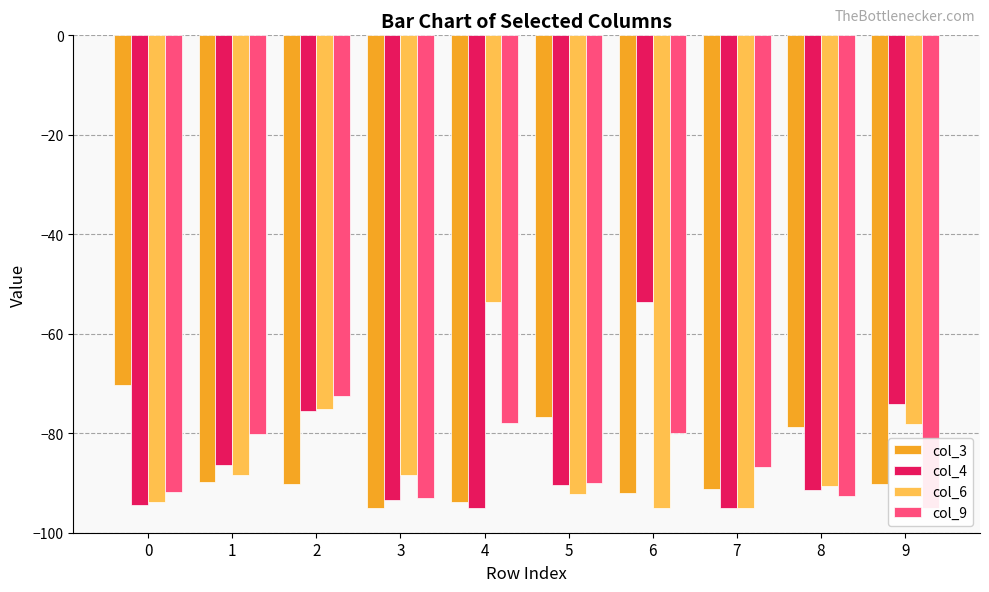

Is the value of col_4 at 6 greater than the value of col_3 at 5?

Yes